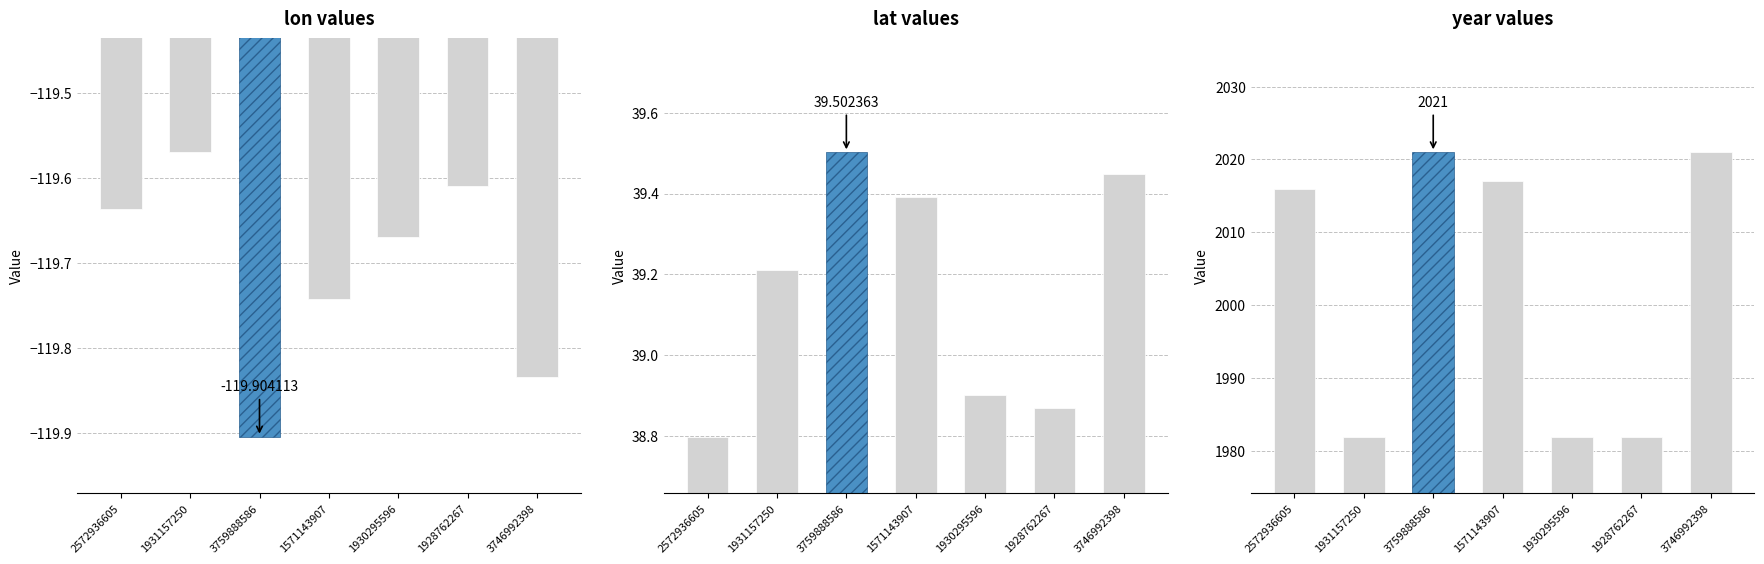

What is the sum of the lon values at 3746992398 and 1930295596?

-239.5